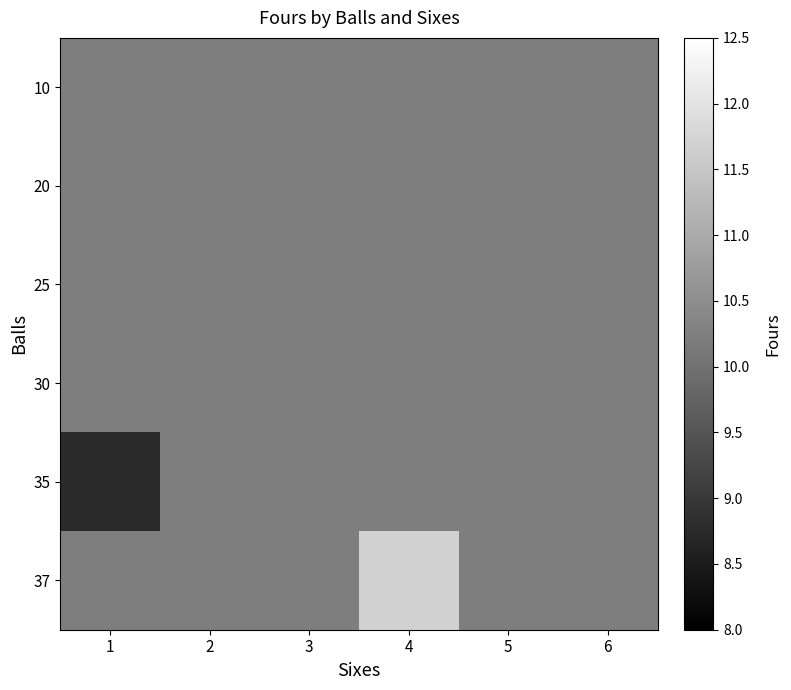

At how many categories does at least one series exceed 10?

6